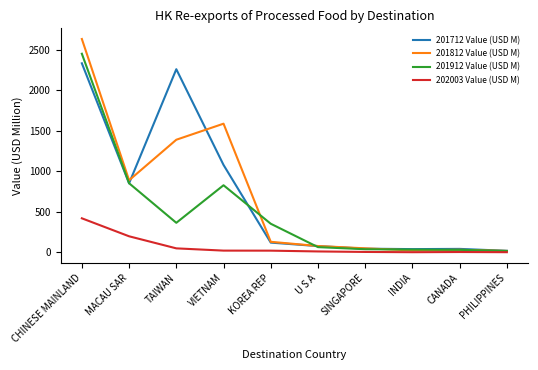

What is the total value across all series at CHINESE MAINLAND?

7846.8